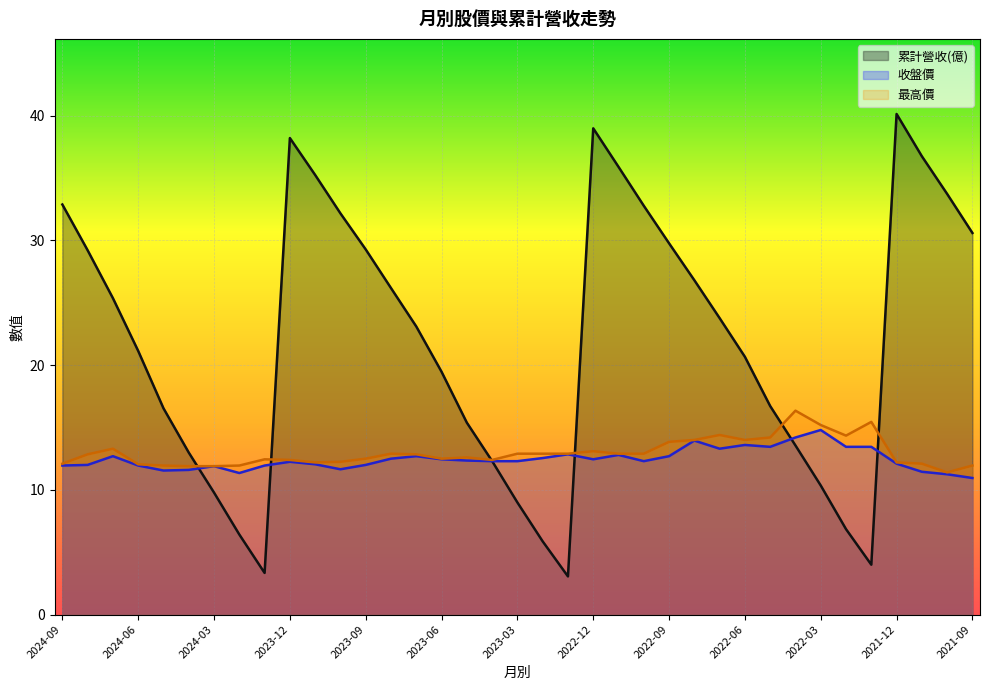

Which series has the widest spread of values?

累計營收(億)